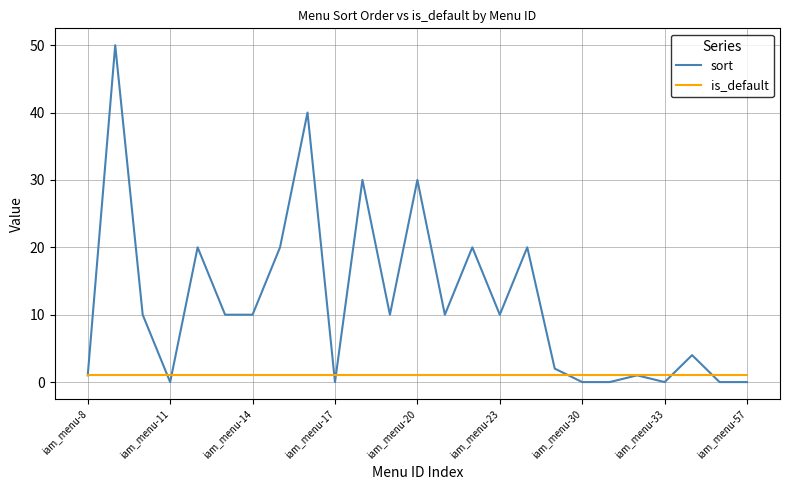

What is the maximum value for sort?

50